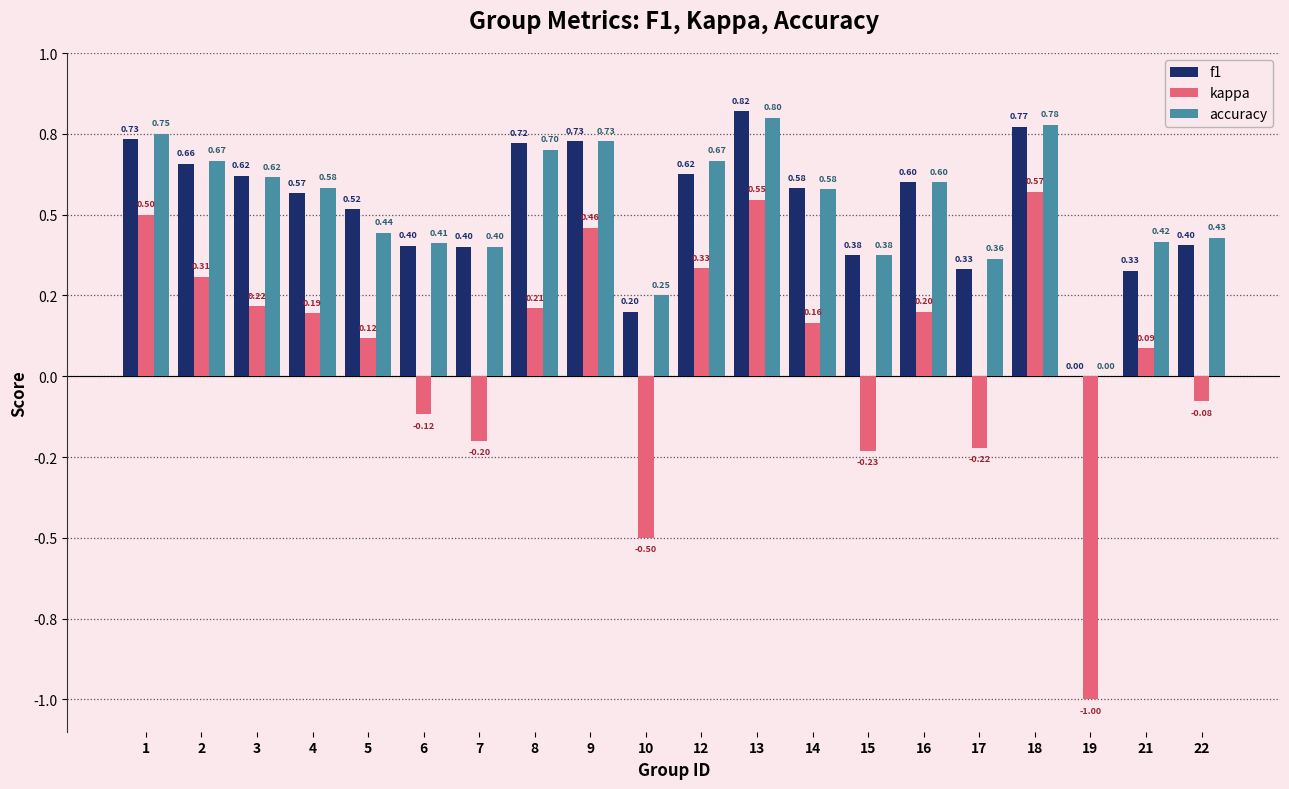

What is the difference between the maximum and minimum values in the kappa series?

1.6